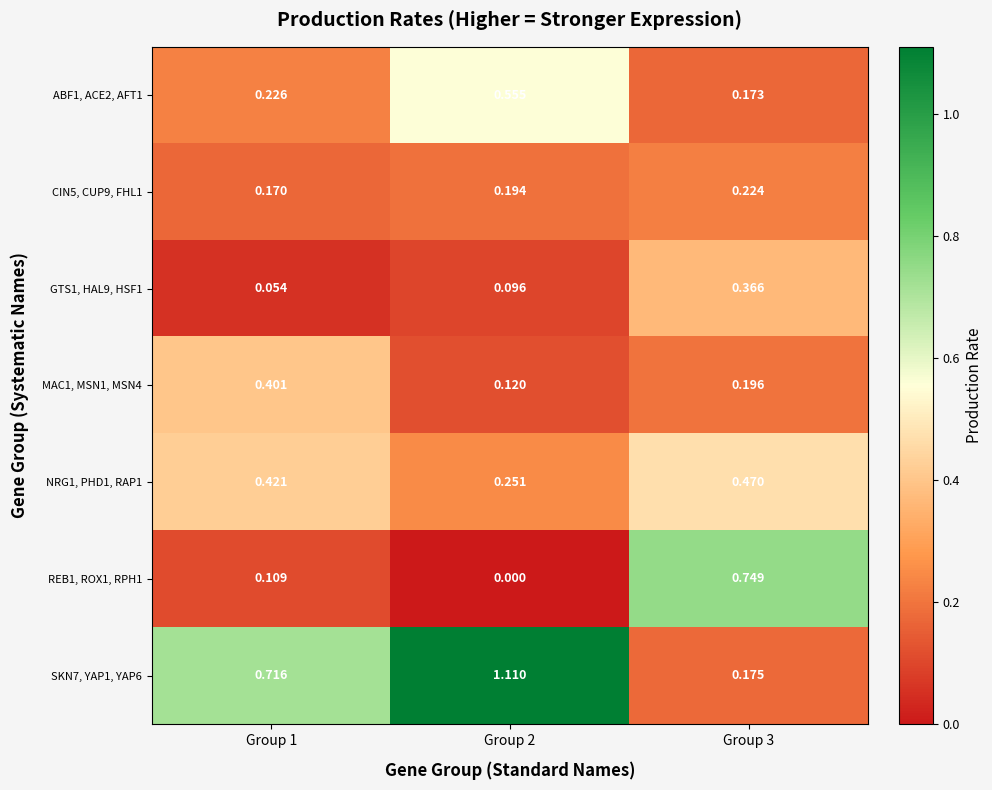

How many categories are shown in the chart?

3